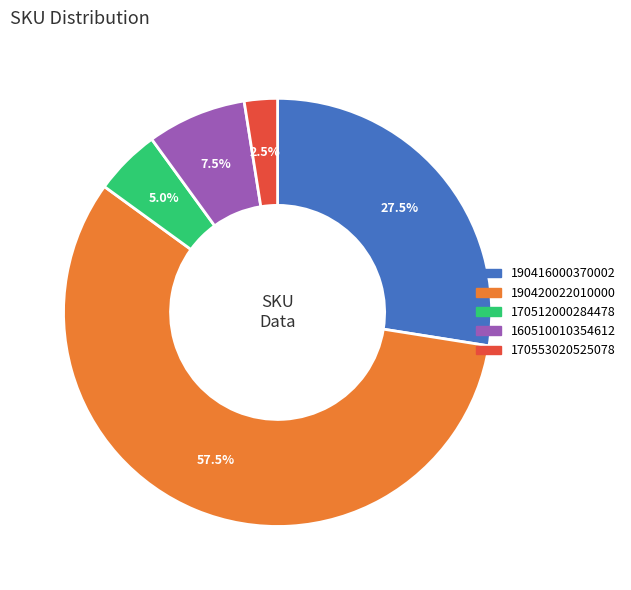

Which has a higher value, 170553020525078 or 170512000284478?

170512000284478